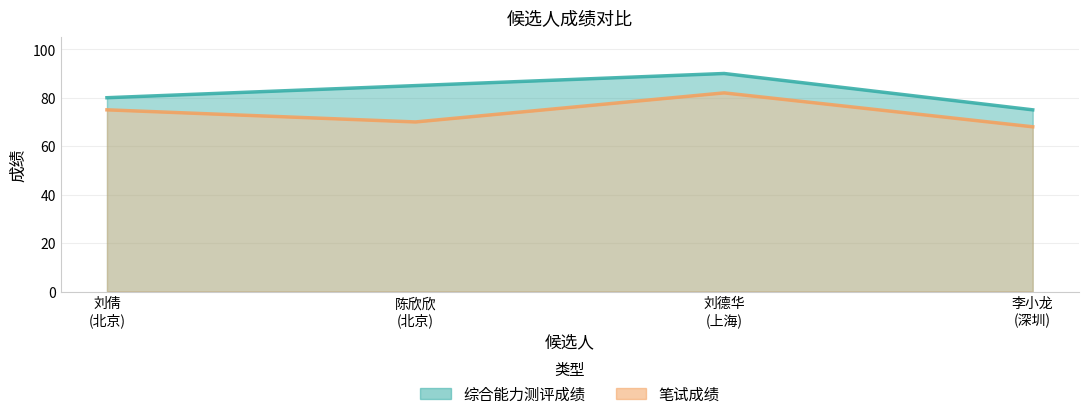

True or false: 综合能力测评成绩 and 笔试成绩 cross at least once.

False